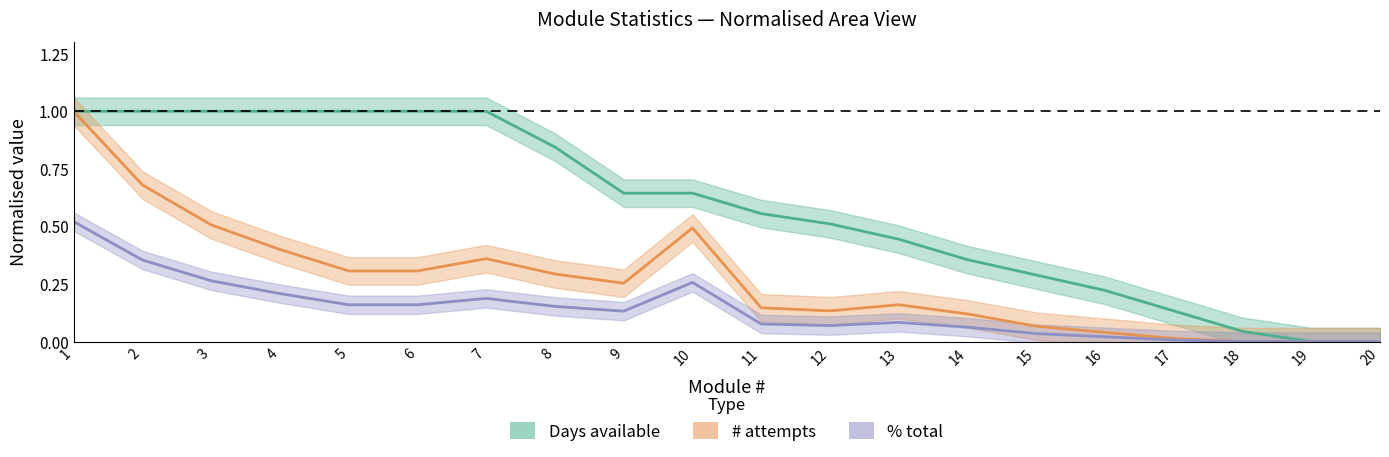

List the series in order of their peak value, highest first.

Days available, # attempts, % total